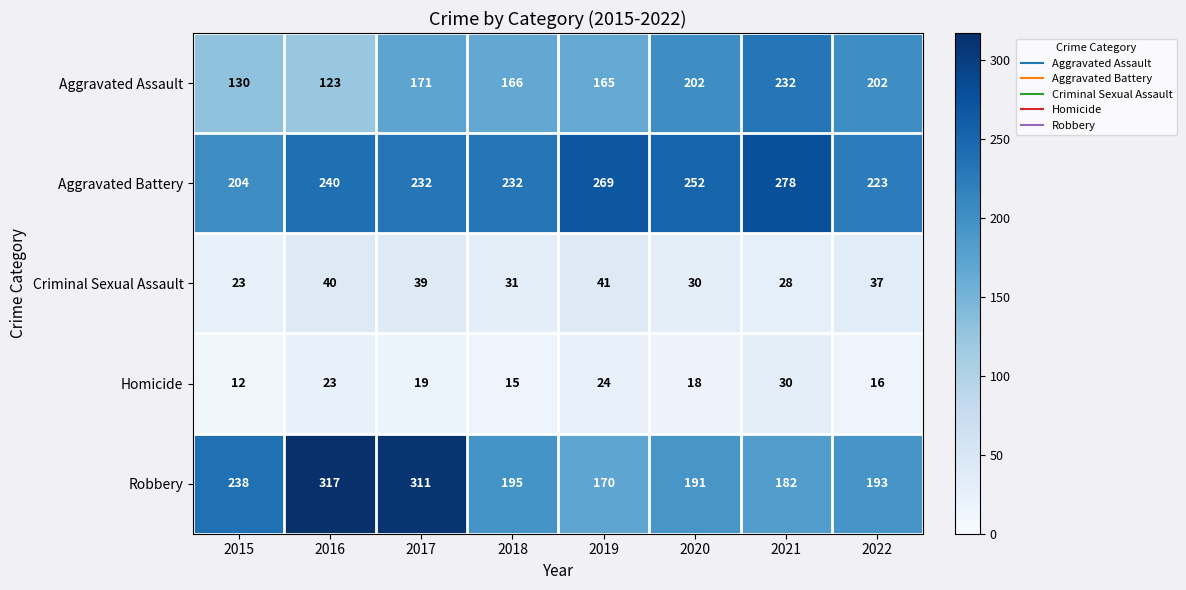

Which label corresponds to the smallest value in the chart?

2015